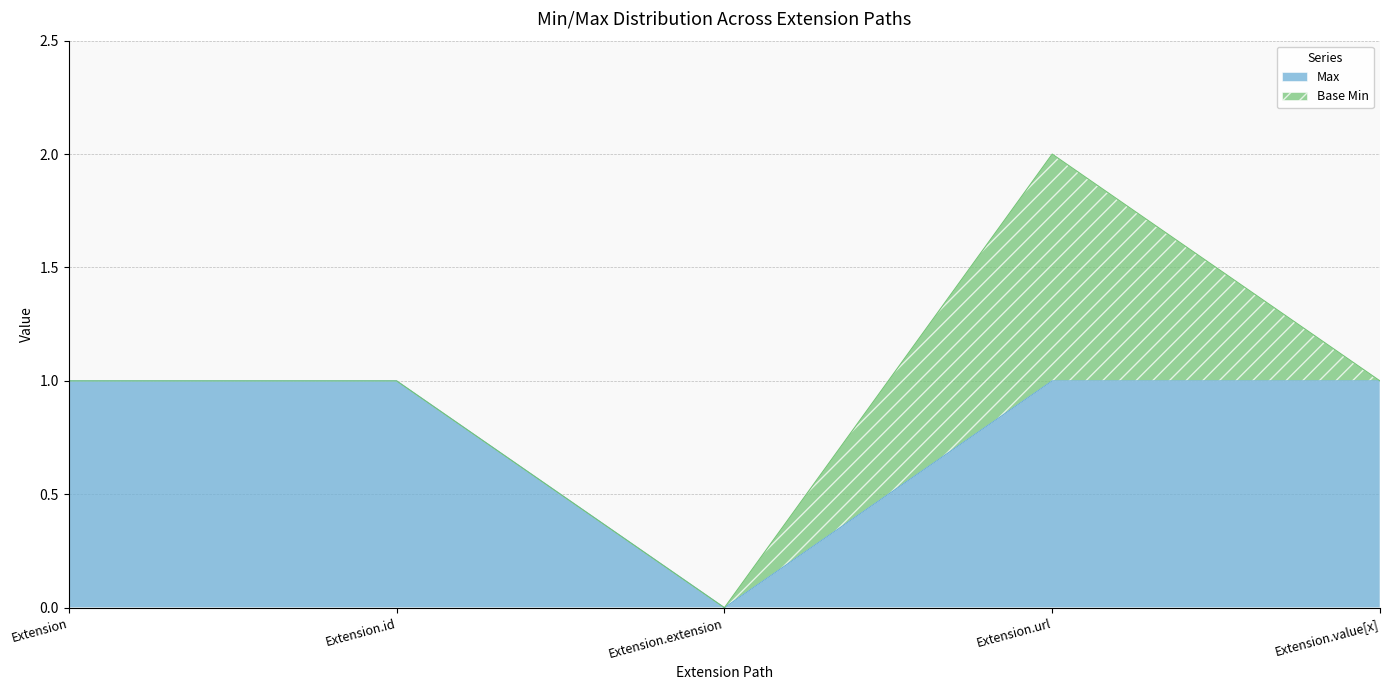

Reading left to right, list all the values displayed in this chart.

Extension=1	Extension.id=1	Extension.extension=0	Extension.url=1	Extension.value[x]=1